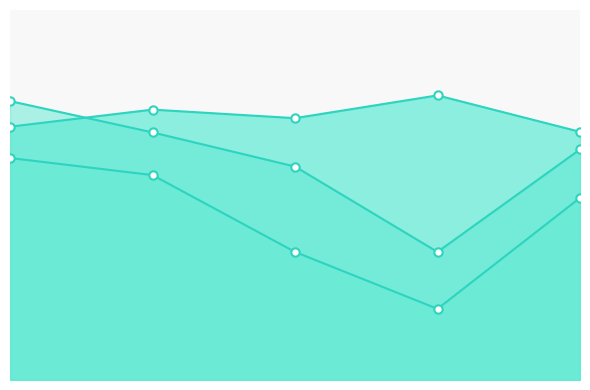

Does the chart have visible grid lines?

No